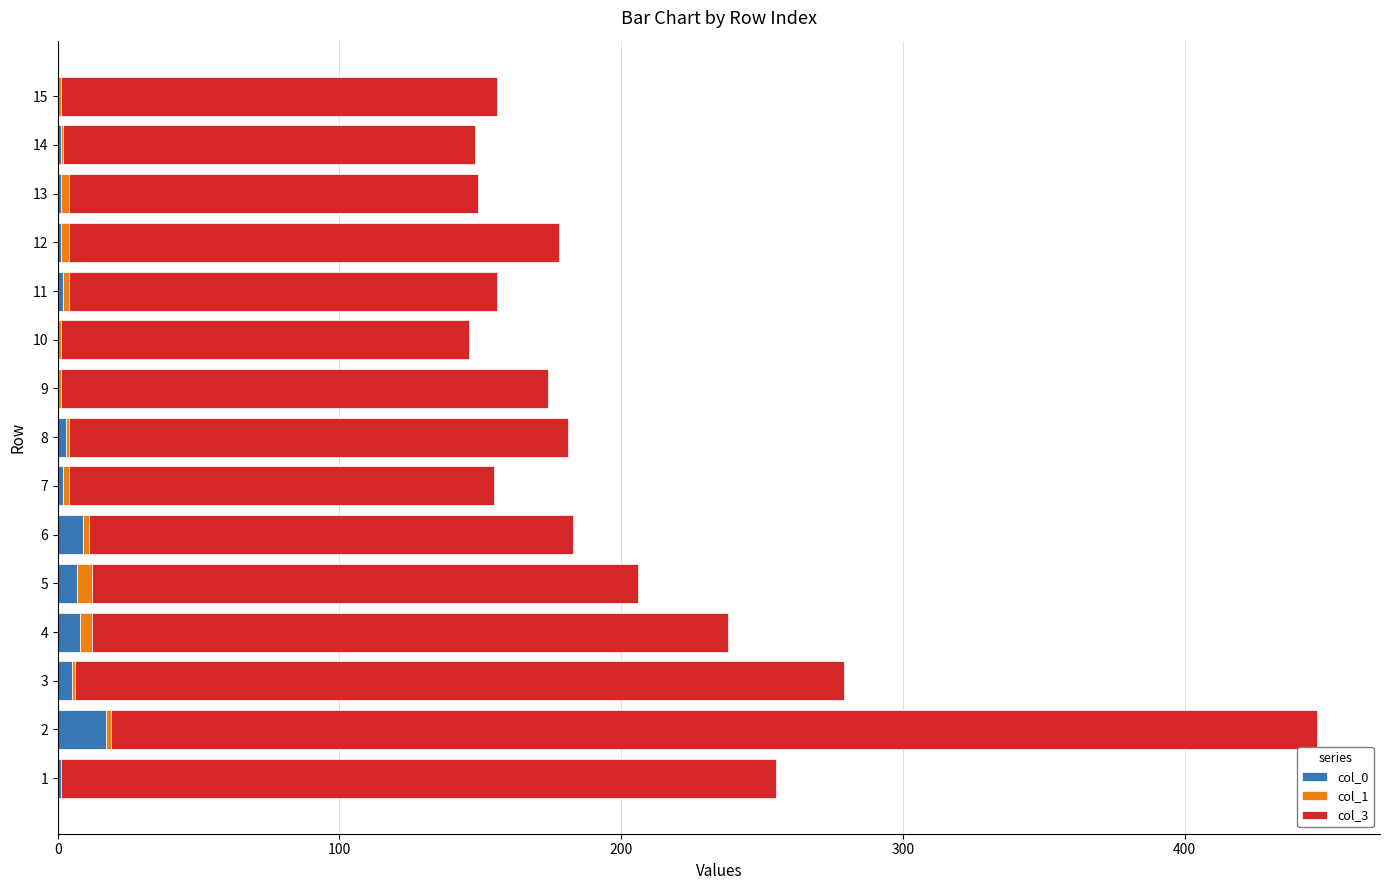

Is it true that col_0 equals 1 at 13?

True